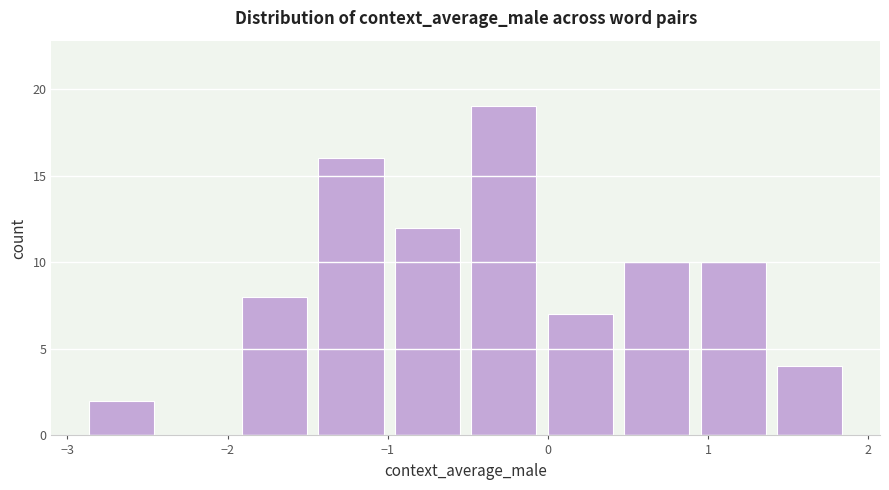

What is the height of the bar covering -1.5 to -1.0 on the x-axis? Neither the bar edges nor the heights are printed on the chart, so give them approximately, as read against the axes.

16